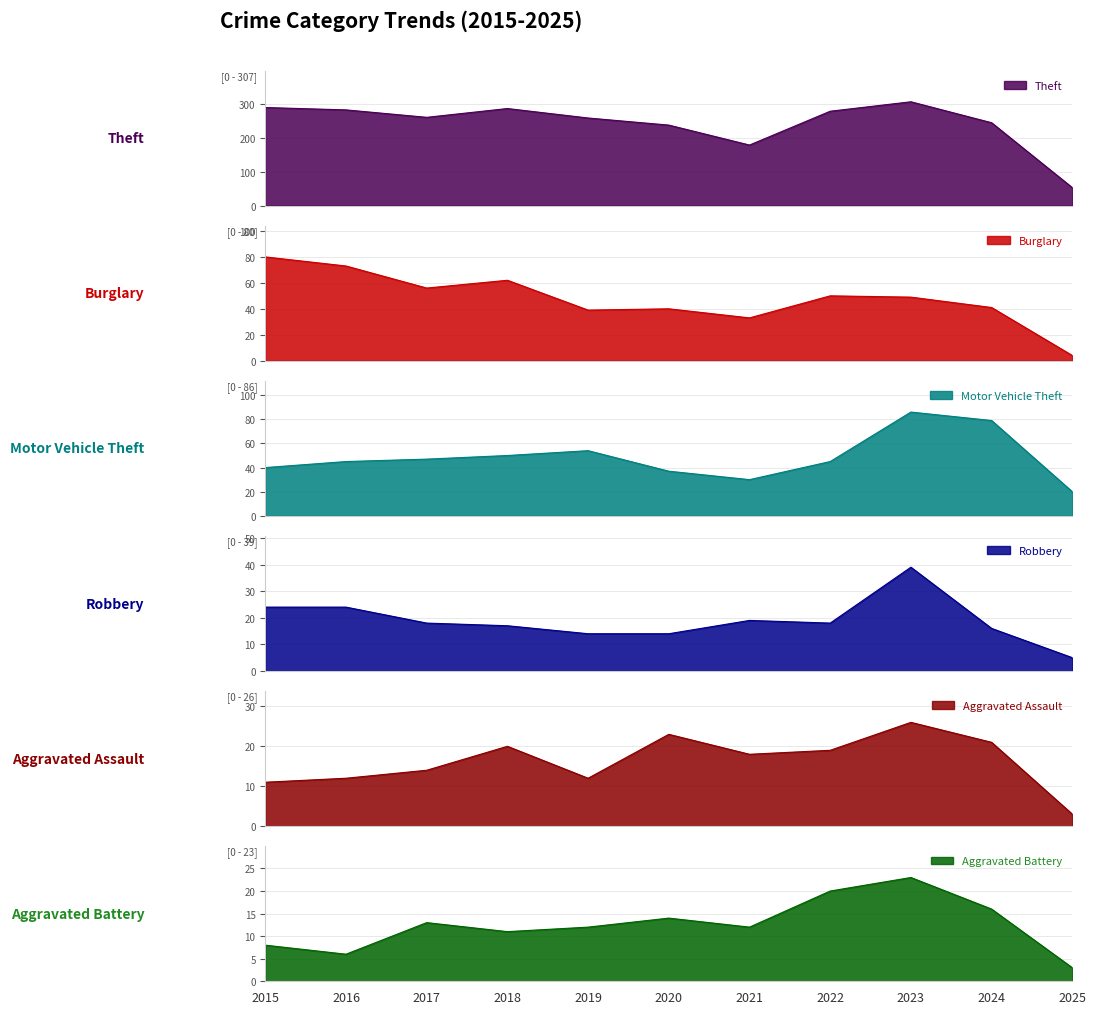

Rank the series at 2023 from highest to lowest value.

Theft, Motor Vehicle Theft, Burglary, Robbery, Aggravated Assault, Aggravated Battery